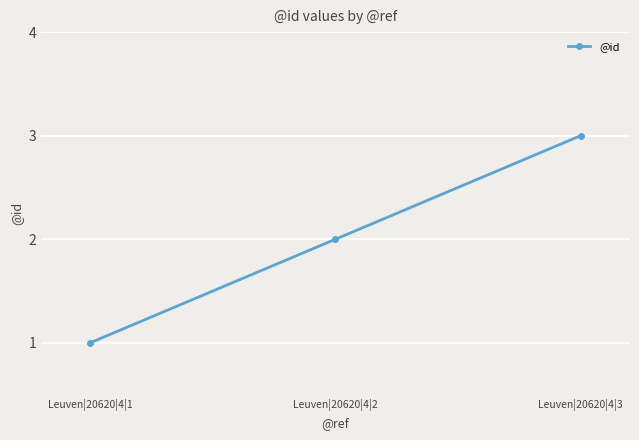

What is the sum of the values at Leuven|20620|4|2 and Leuven|20620|4|1?

3